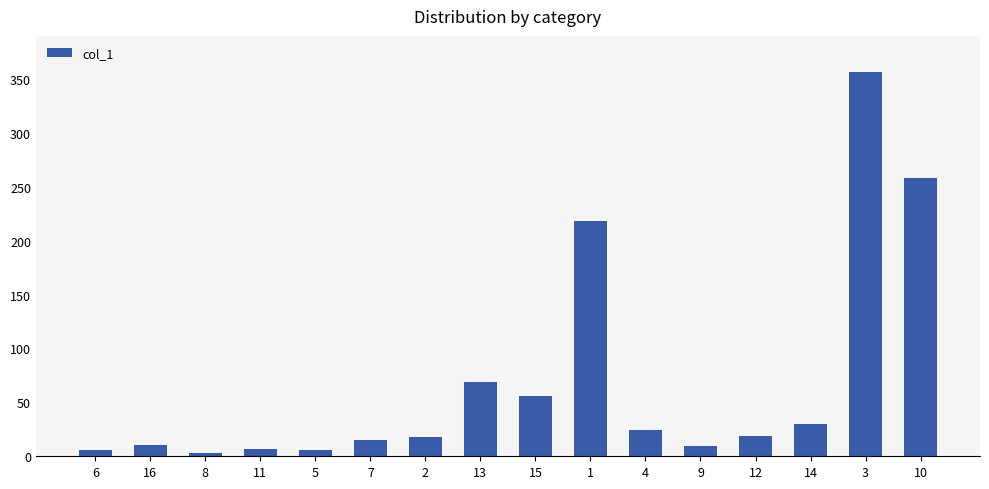

What position from the right is 13?

9